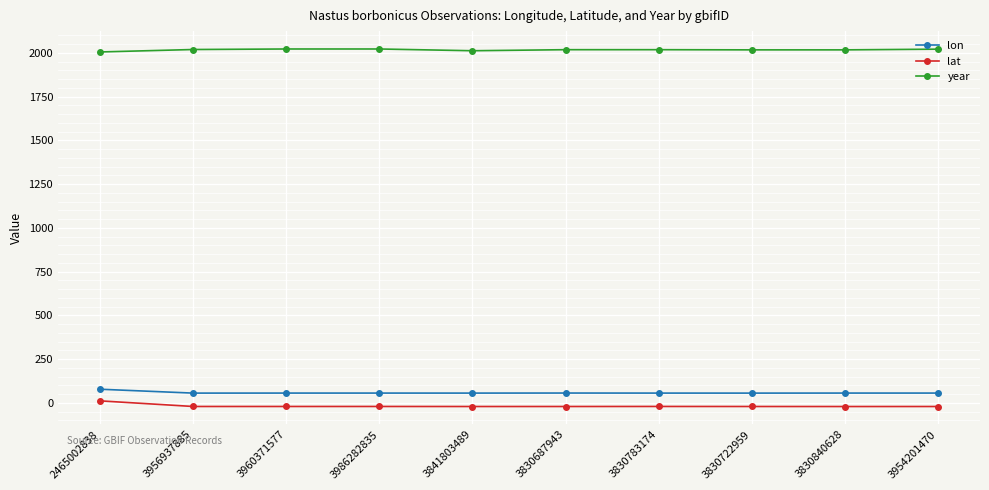

At how many categories does at least one series exceed 1853?

10